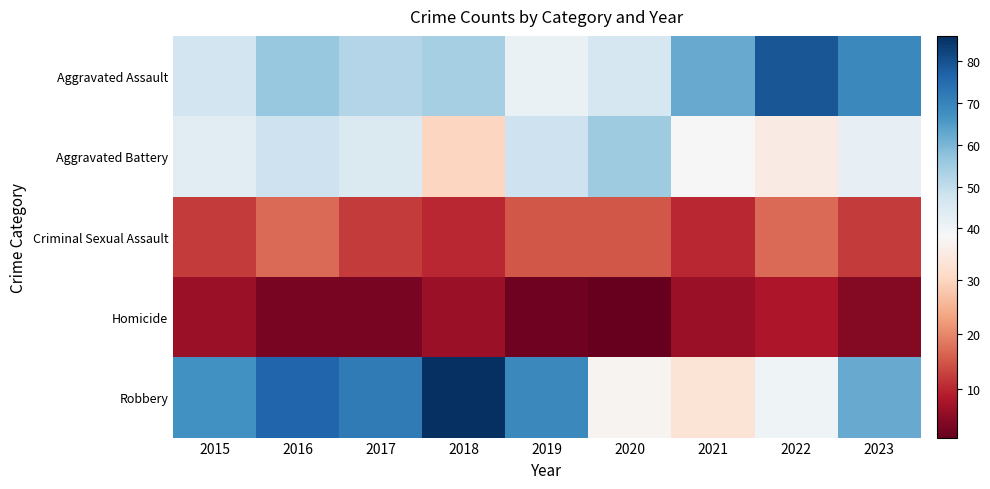

Reading left to right, transcribe all the data shown in this chart.

Aggravated Assault: 2015=47	2016=56	2017=52	2018=54	2019=41	2020=46	2021=62	2022=79	2023=69
Aggravated Battery: 2015=43	2016=48	2017=45	2018=30	2019=48	2020=55	2021=38	2022=35	2023=42
Criminal Sexual Assault: 2015=12	2016=17	2017=12	2018=10	2019=15	2020=15	2021=10	2022=17	2023=12
Homicide: 2015=6	2016=3	2017=3	2018=6	2019=2	2020=1	2021=6	2022=8	2023=4
Robbery: 2015=67	2016=76	2017=72	2018=86	2019=69	2020=37	2021=33	2022=40	2023=62